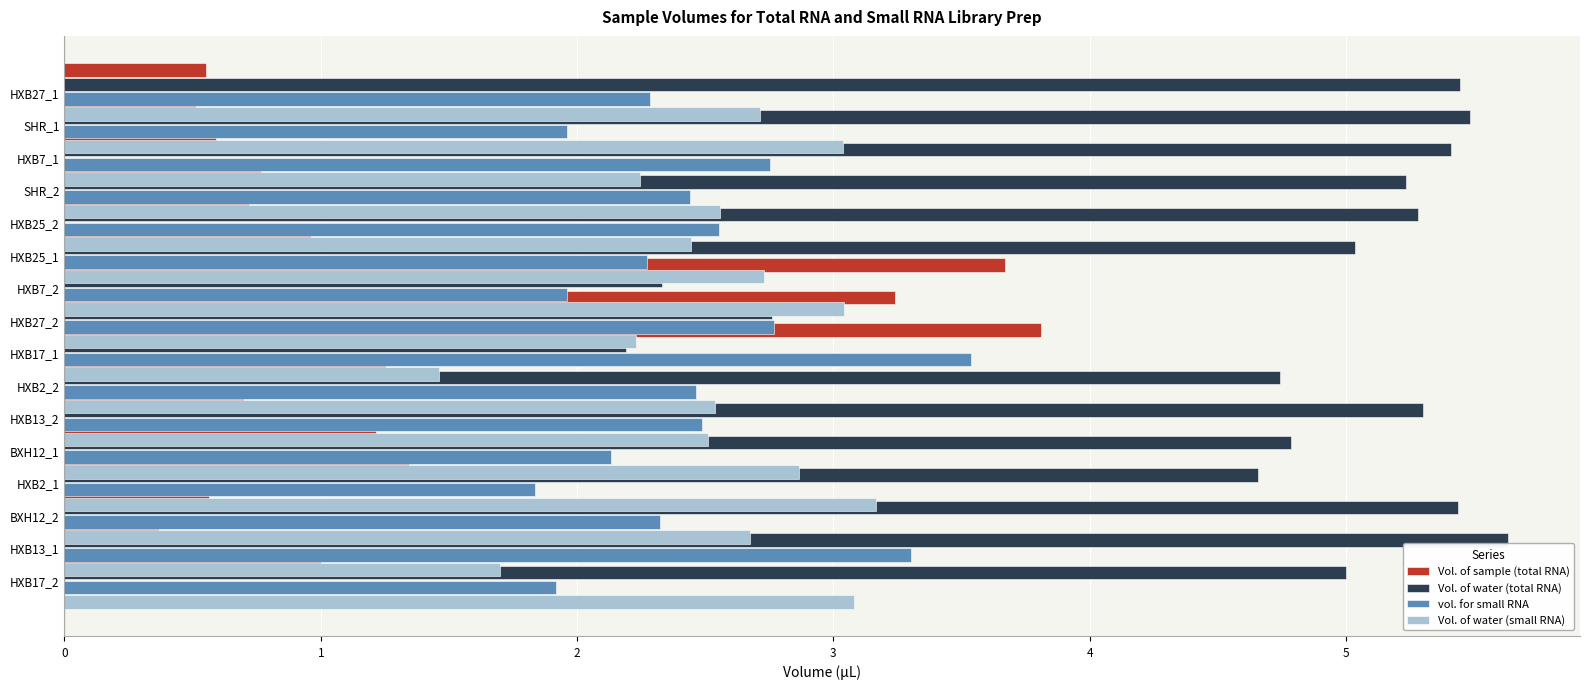

Reading left to right, transcribe all the data shown in this chart.

Vol. of sample (total RNA): 0.6	0.5	0.6	0.8	0.7	1.0	3.7	3.2	3.8	1.3	0.7	1.2	1.3	0.6	0.4	1.0
Vol. of water (total RNA): 5.4	5.5	5.4	5.2	5.3	5.0	2.3	2.8	2.2	4.7	5.3	4.8	4.7	5.4	5.6	5.0
vol. for small RNA: 2.3	2.0	2.8	2.4	2.6	2.3	2.0	2.8	3.5	2.5	2.5	2.1	1.8	2.3	3.3	1.9
Vol. of water (small RNA): 2.7	3.0	2.2	2.6	2.4	2.7	3.0	2.2	1.5	2.5	2.5	2.9	3.2	2.7	1.7	3.1